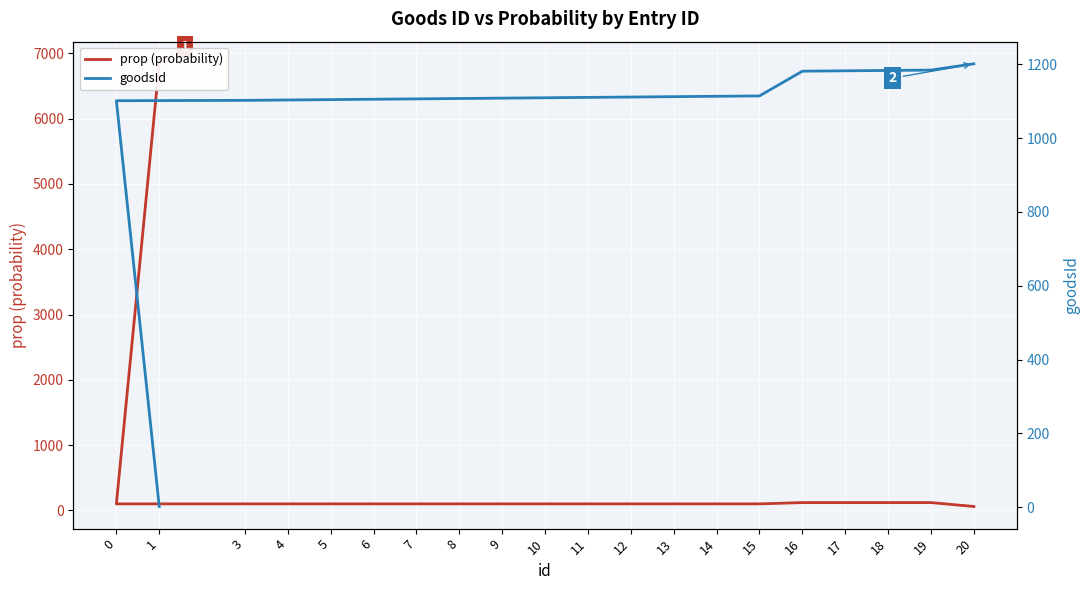

What is the difference between the second highest and second lowest values in the goodsId series?

83